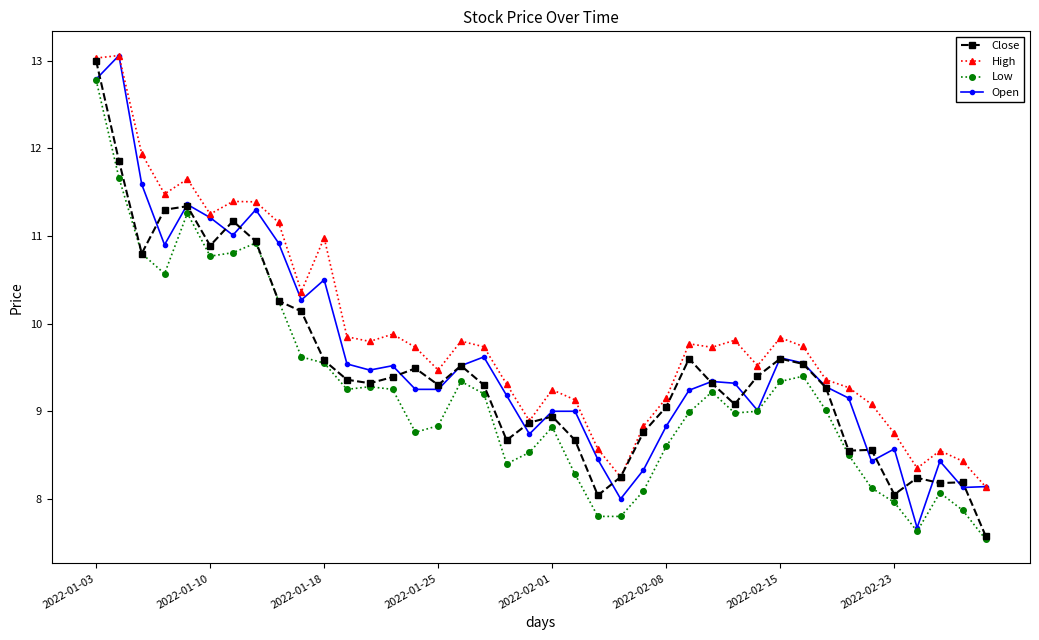

What is the difference between the maximum and minimum values in the Close series?

5.4